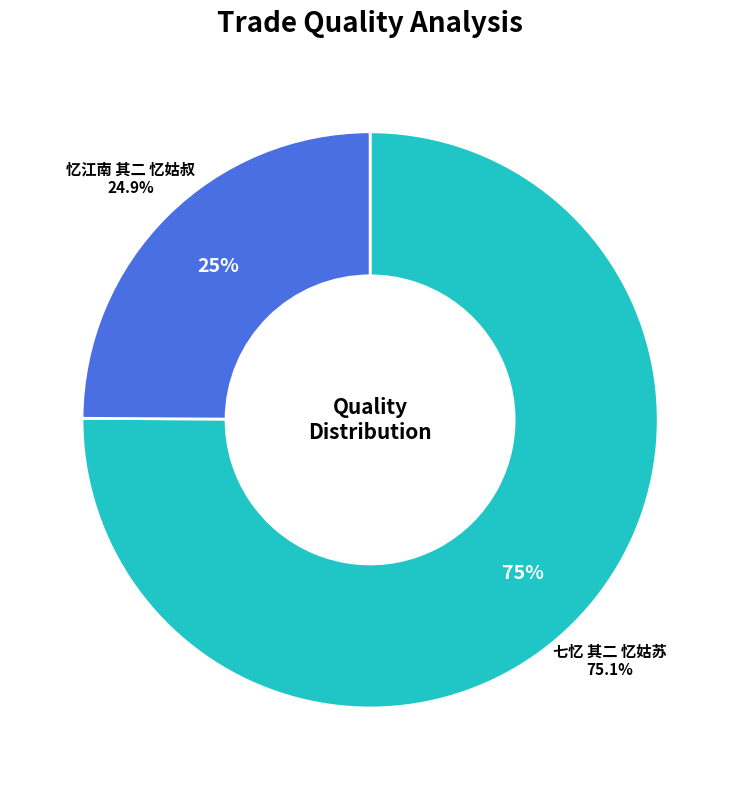

To the nearest percent, what is the difference between the 忆江南 其二 忆姑叔 and 七忆 其二 忆姑苏 slice percentages?

50%